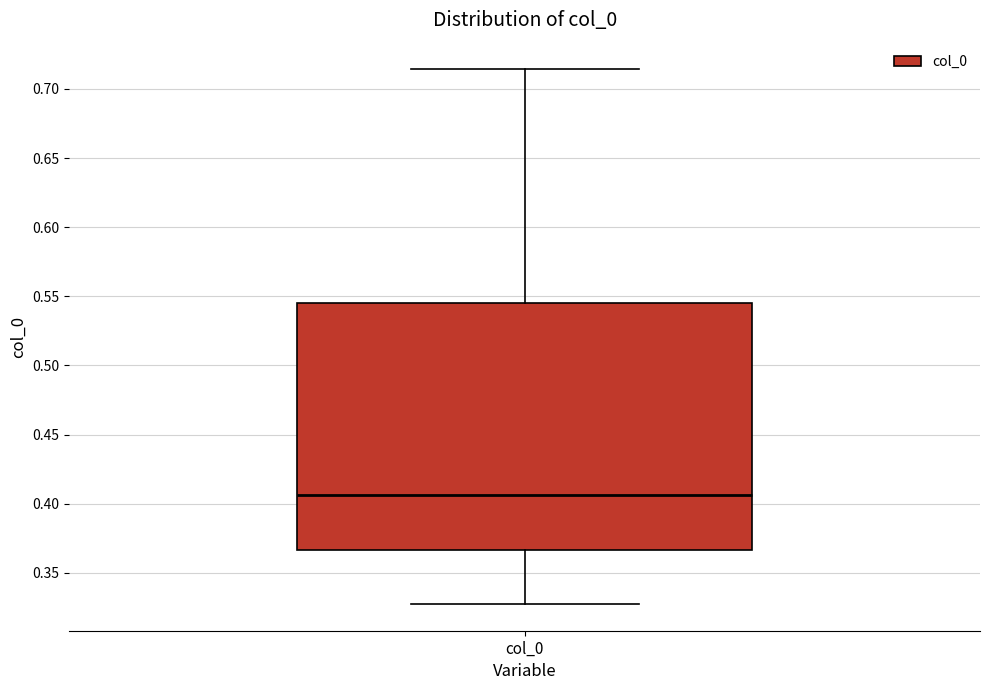

Transcribe this box plot: give where the median line is, the range the box spans, and where the two whiskers end, as read against the y-axis. The values are not printed on the chart, so give them approximately, as read against the axis.

median 0.405, box 0.365 to 0.545, whiskers 0.330 to 0.715